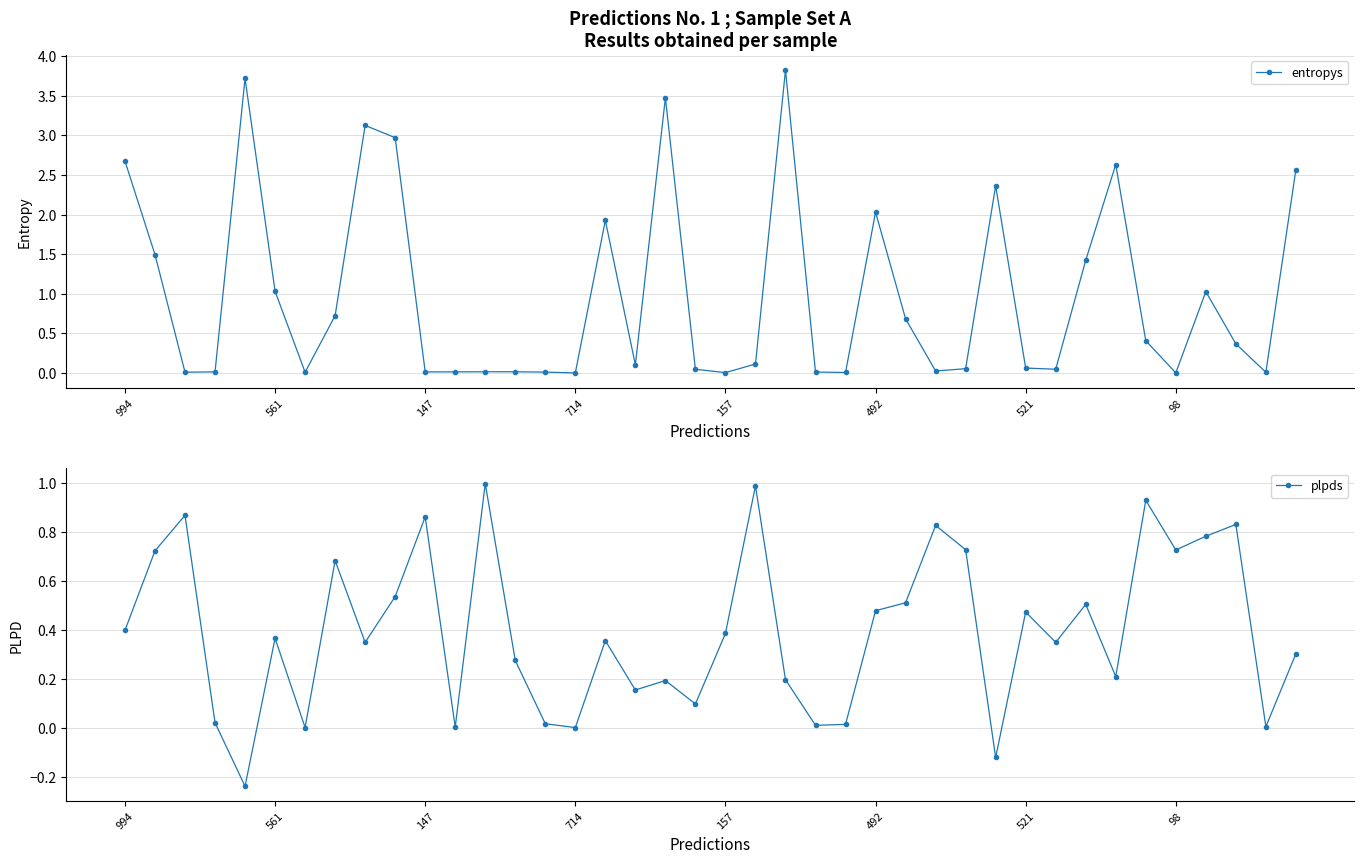

After their last crossing, which series has the higher values: plpds or entropys?

entropys